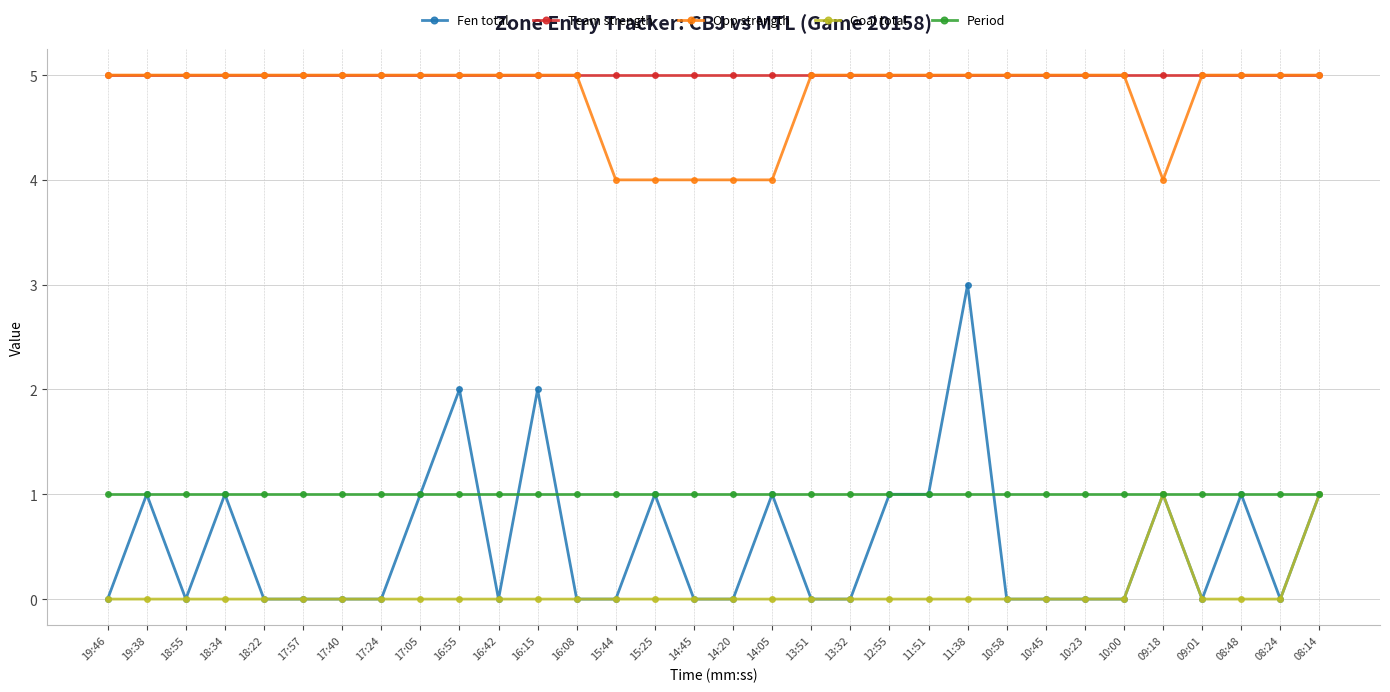

Is the value of Period at 14:45 greater than the value of Team strength at 18:55?

No